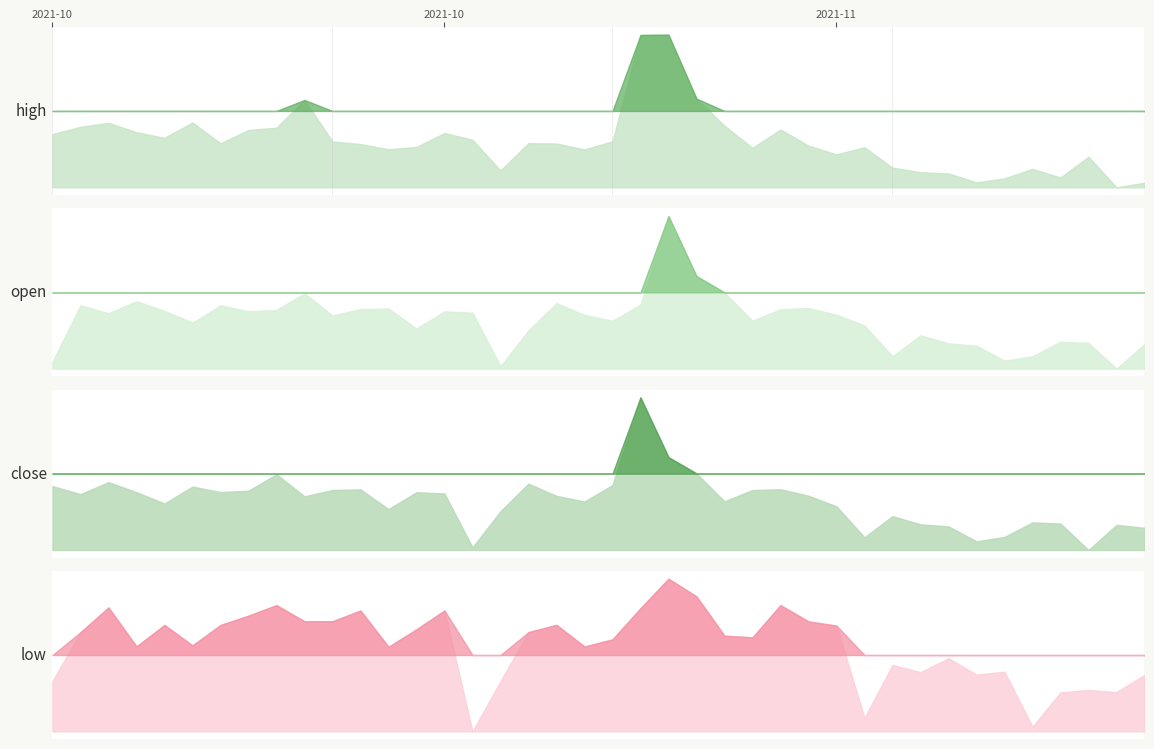

What is the difference between the maximum and second lowest values in the low series?

0.3